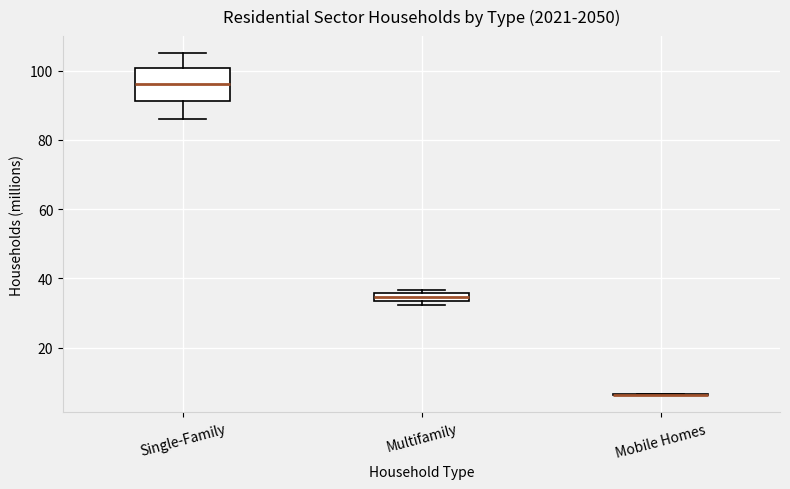

Where is the upper edge of the box for Multifamily on the y-axis? The values are not printed on the chart, so give them approximately, as read against the axis.

36